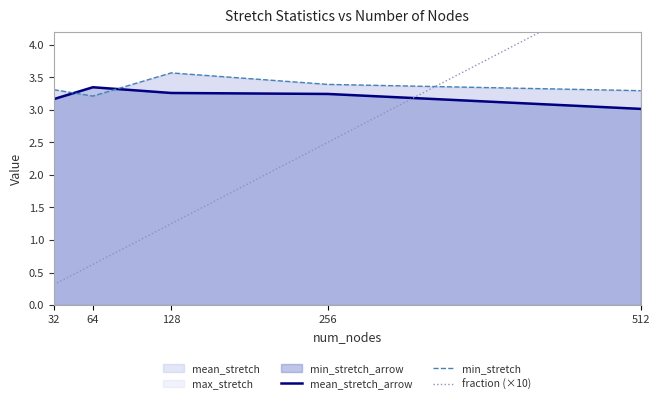

Between which two adjacent categories do mean_stretch_arrow and min_stretch first intersect?

32 and 64